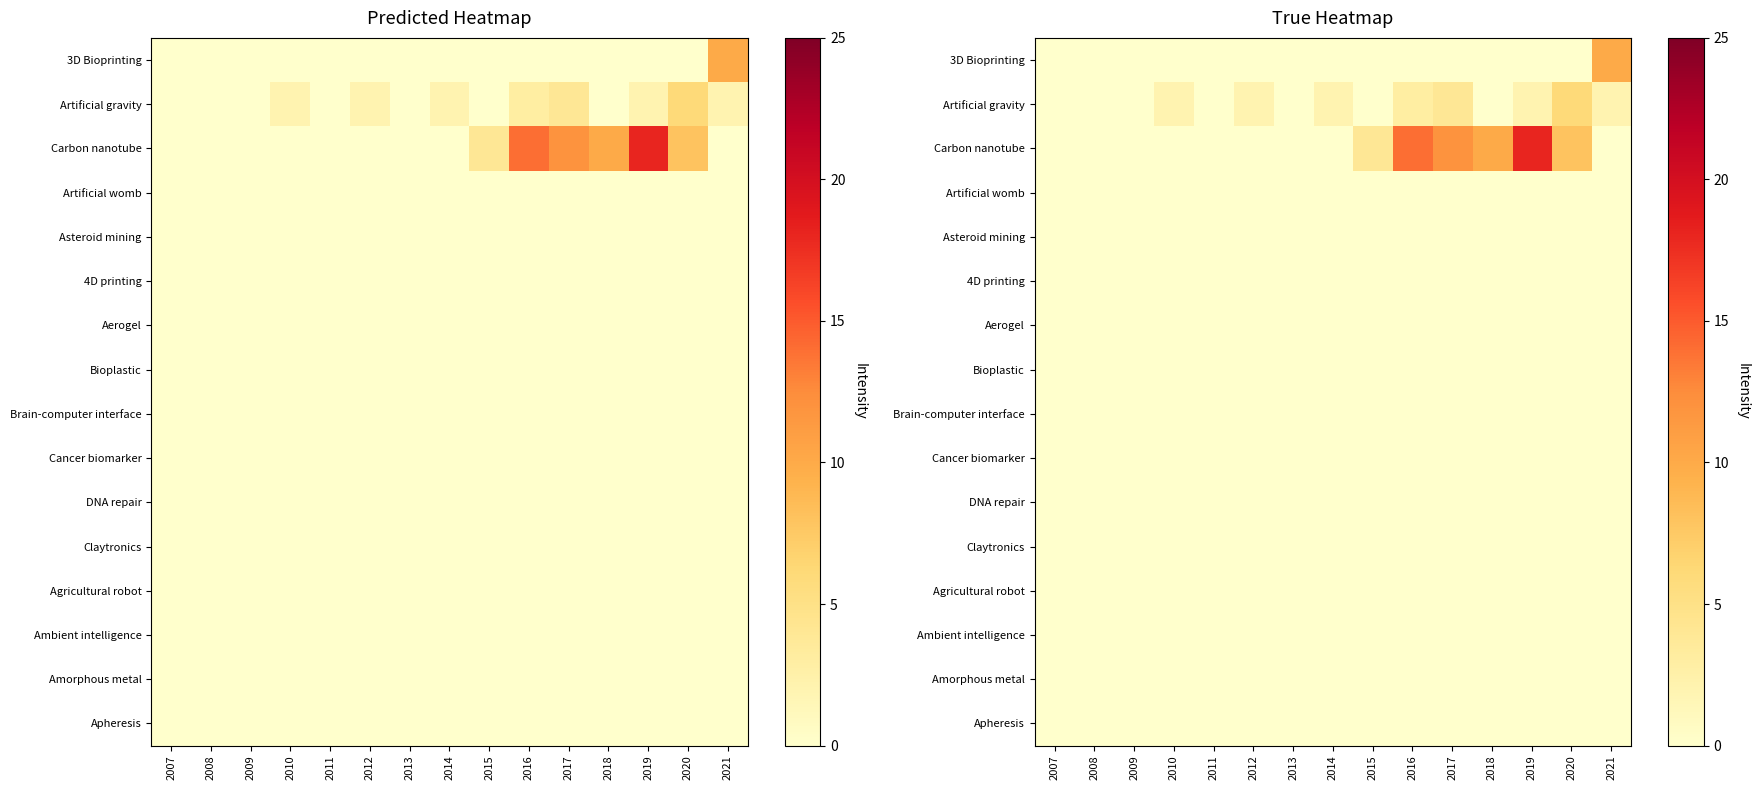

Which category has the lowest value across all series?

2007